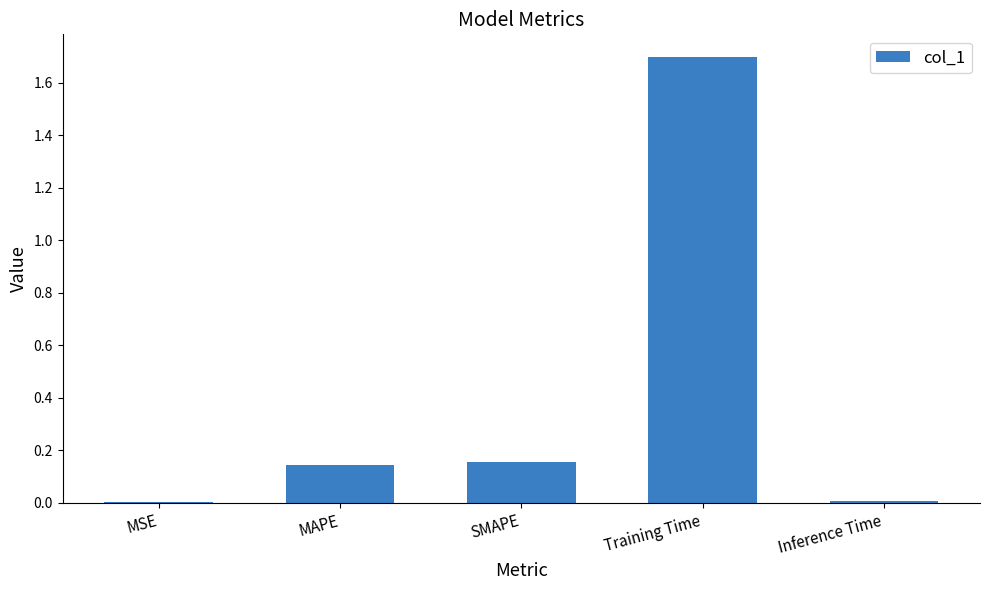

Is it true that the value at MAPE is 0.2?

False